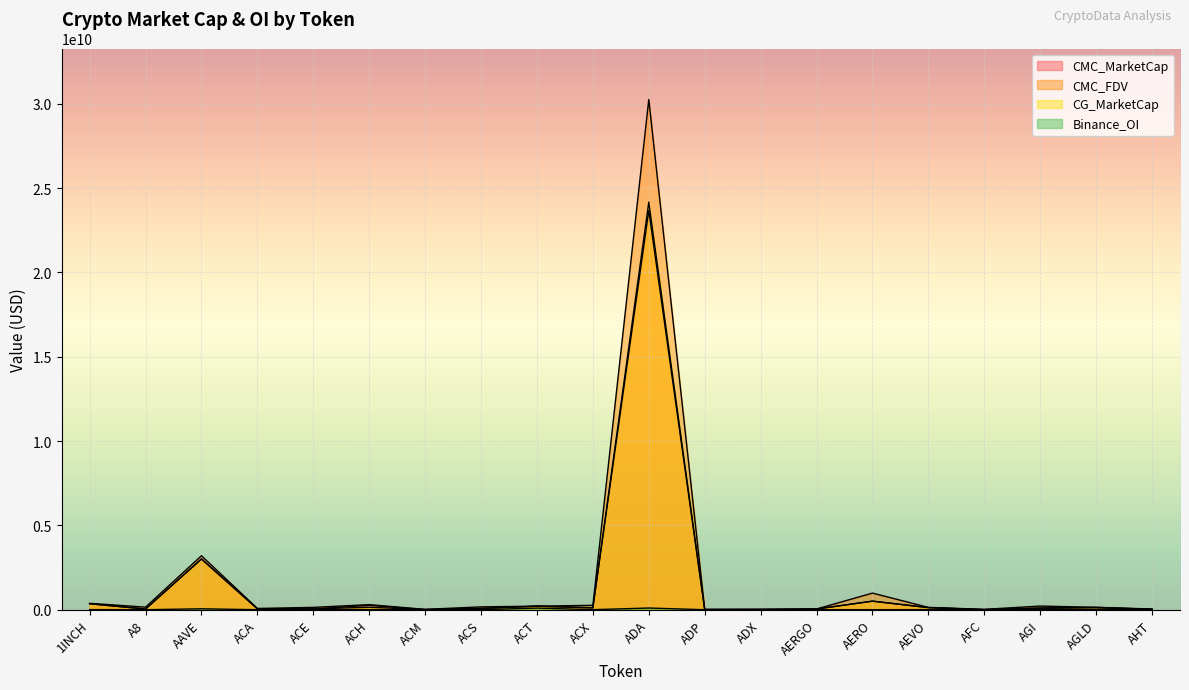

True or false: CMC_MarketCap has more than 1 interior local peaks.

True